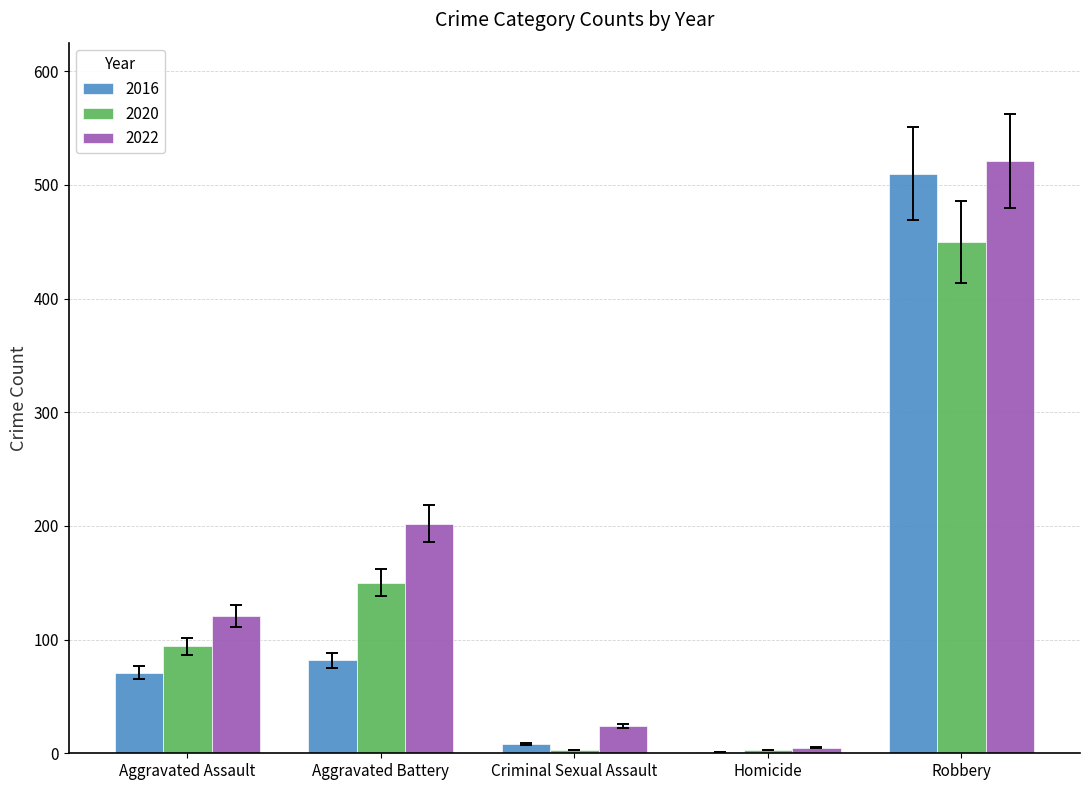

The value of 2020 at Aggravated Assault is 94. True or false?

True